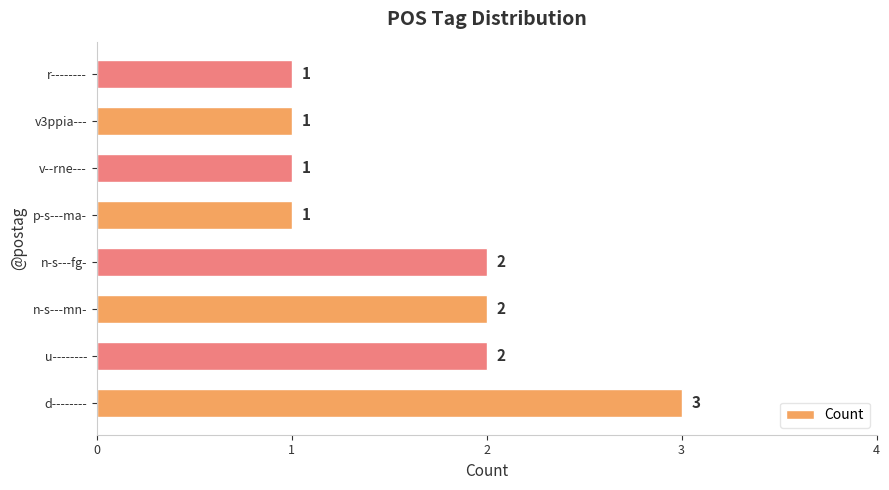

What is the difference between the maximum and minimum values?

2